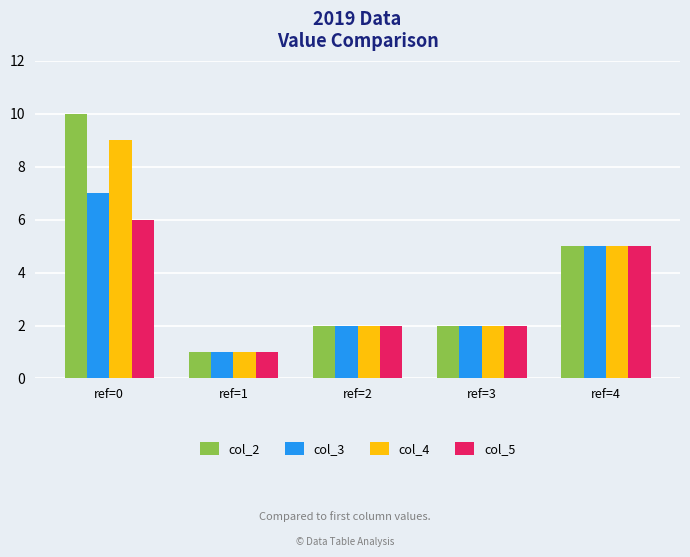

What is the sum of all col_5 values?

16